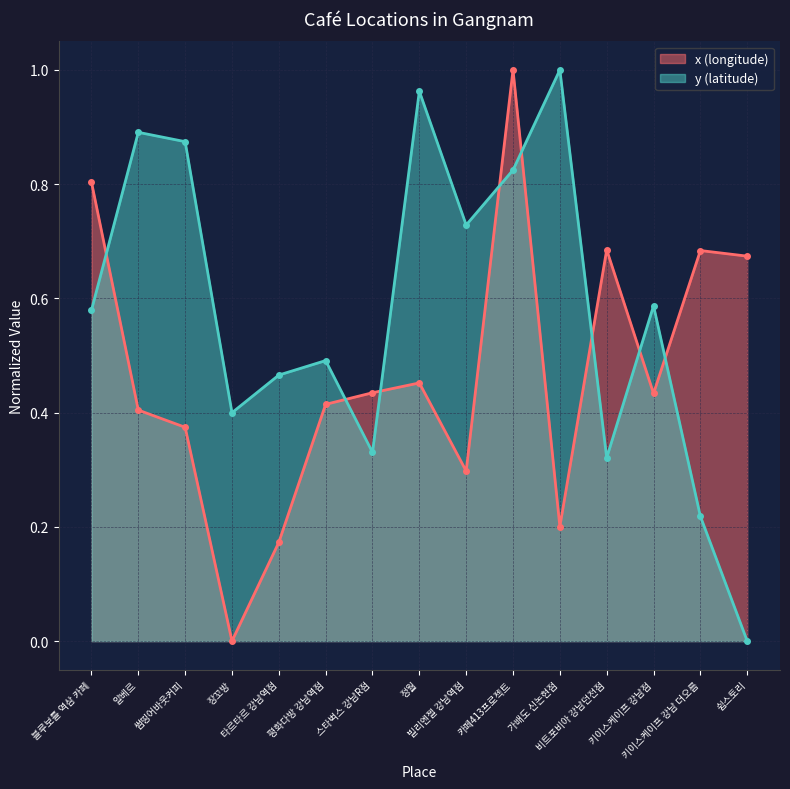

The x series shows 1.2 at 쉼스토리. True or false?

False